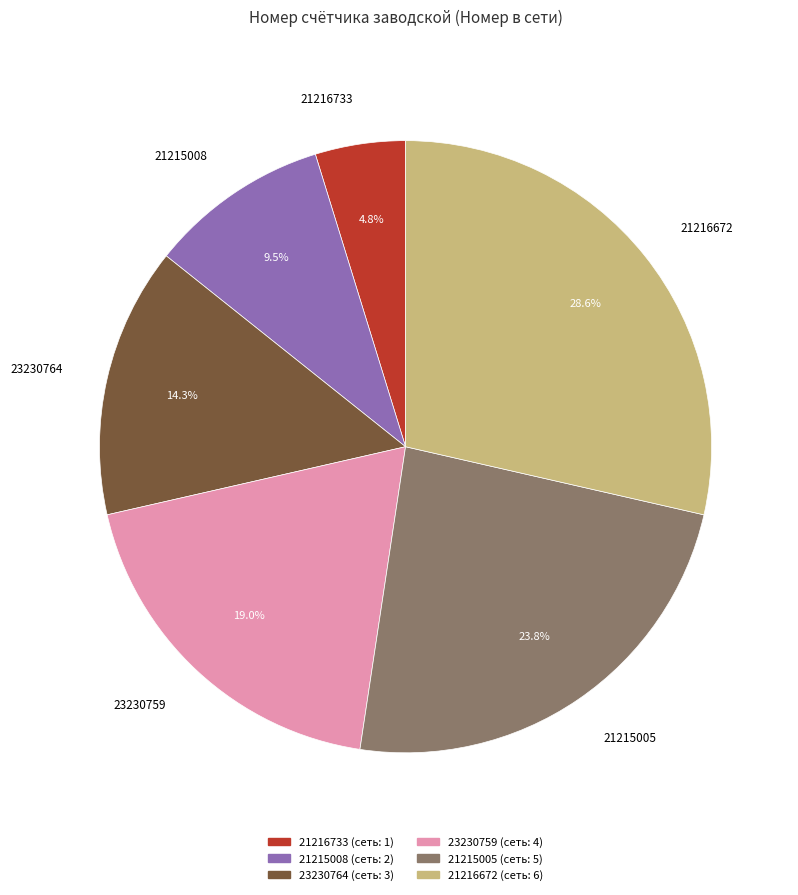

To the nearest percent, what percentage of the pie is 21216672?

29%